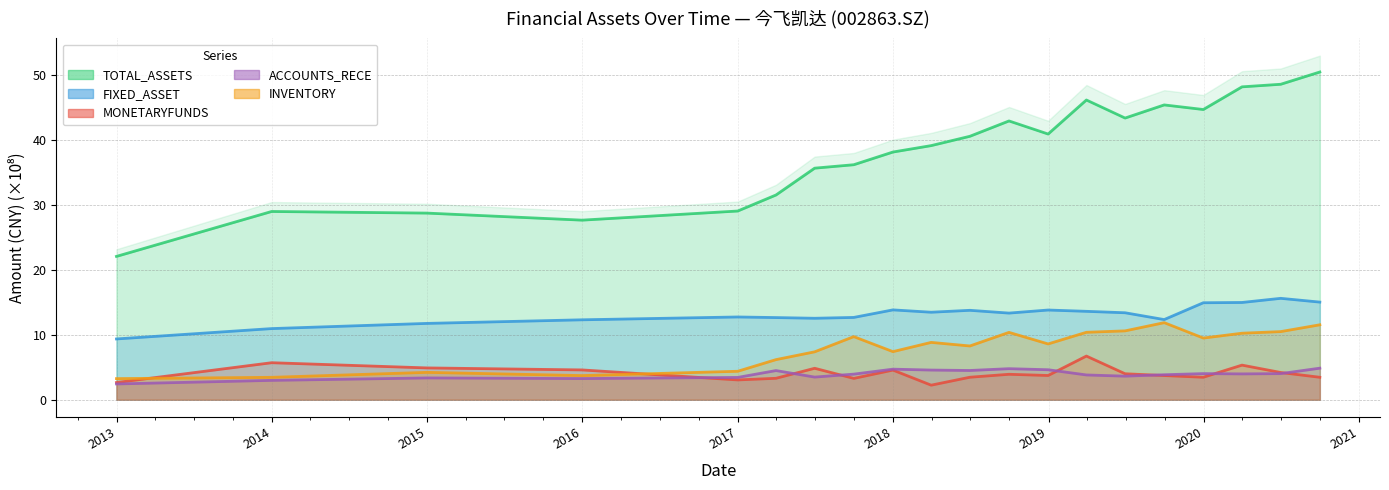

At which label is INVENTORY closest to 7?

2017-06-30